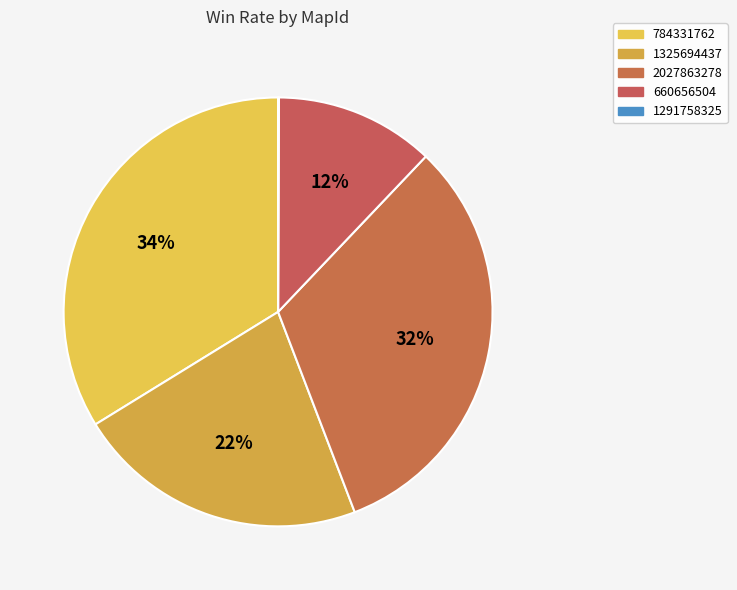

Rank the categories by value from highest to lowest.

784331762, 2027863278, 1325694437, 660656504, 1291758325